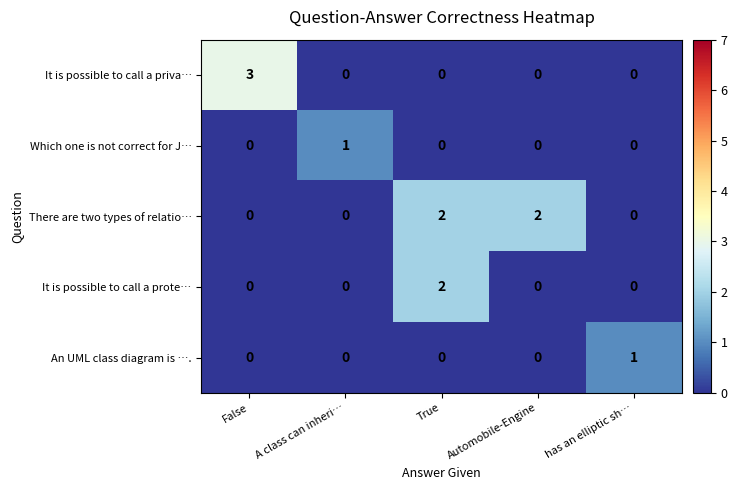

How many It is possible to call a prote… values are between 0 and 1?

4